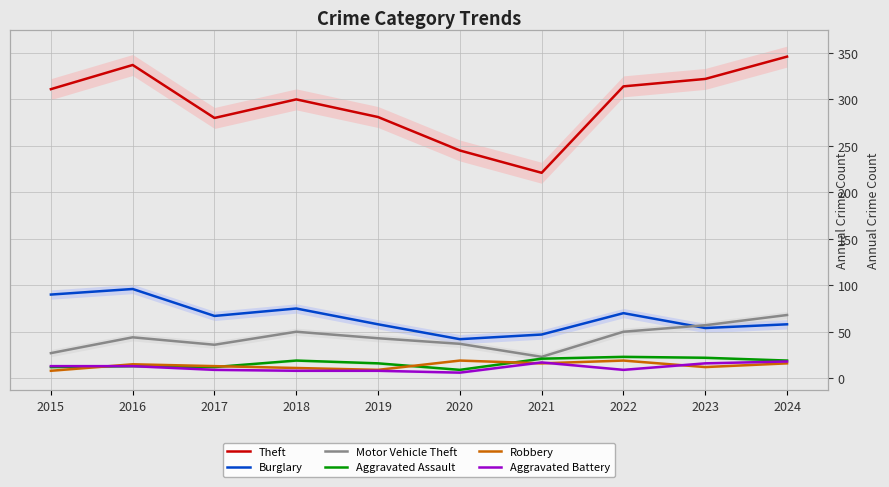

How many lines are shown in the chart?

6